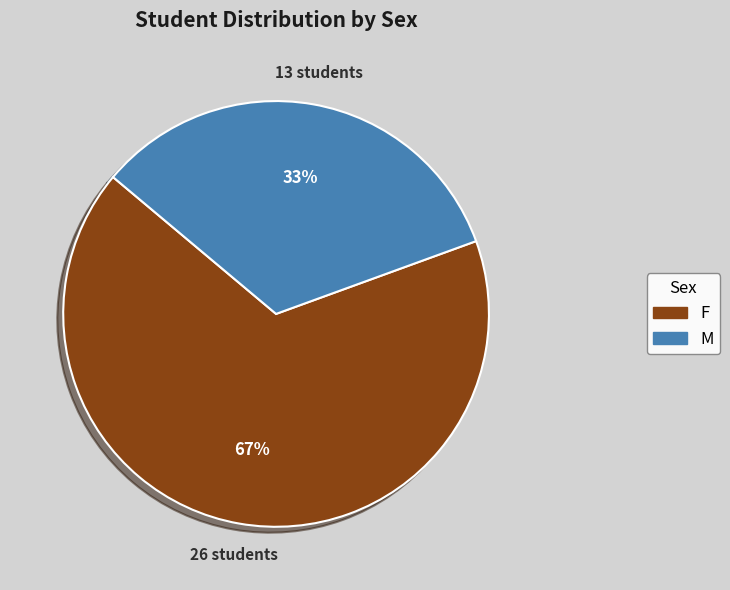

What is the ratio of the value at F to the value at M?

2.0